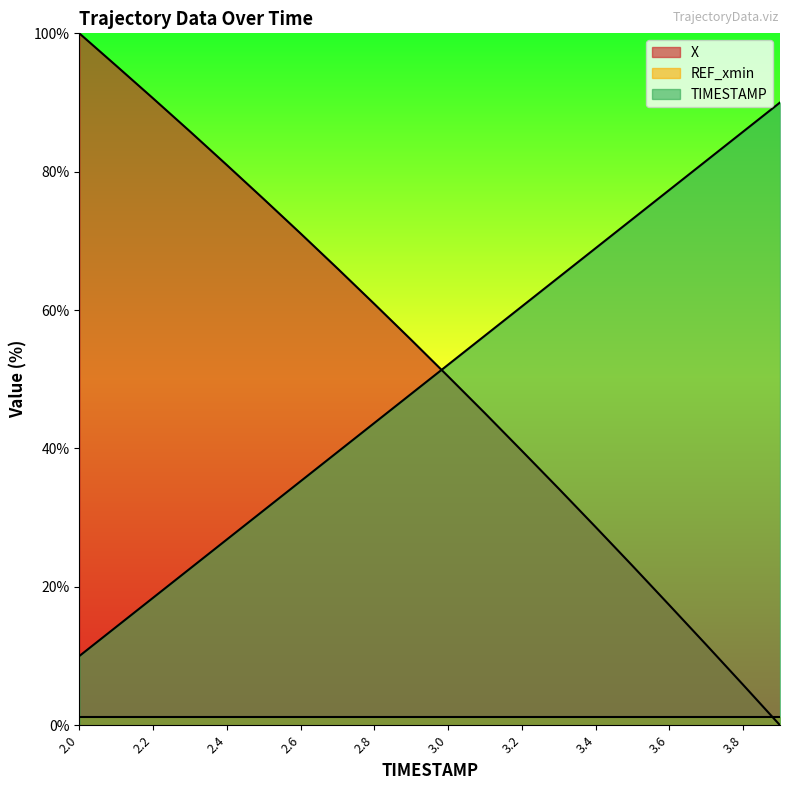

Which series ends up on top after the final intersection of X and TIMESTAMP?

TIMESTAMP